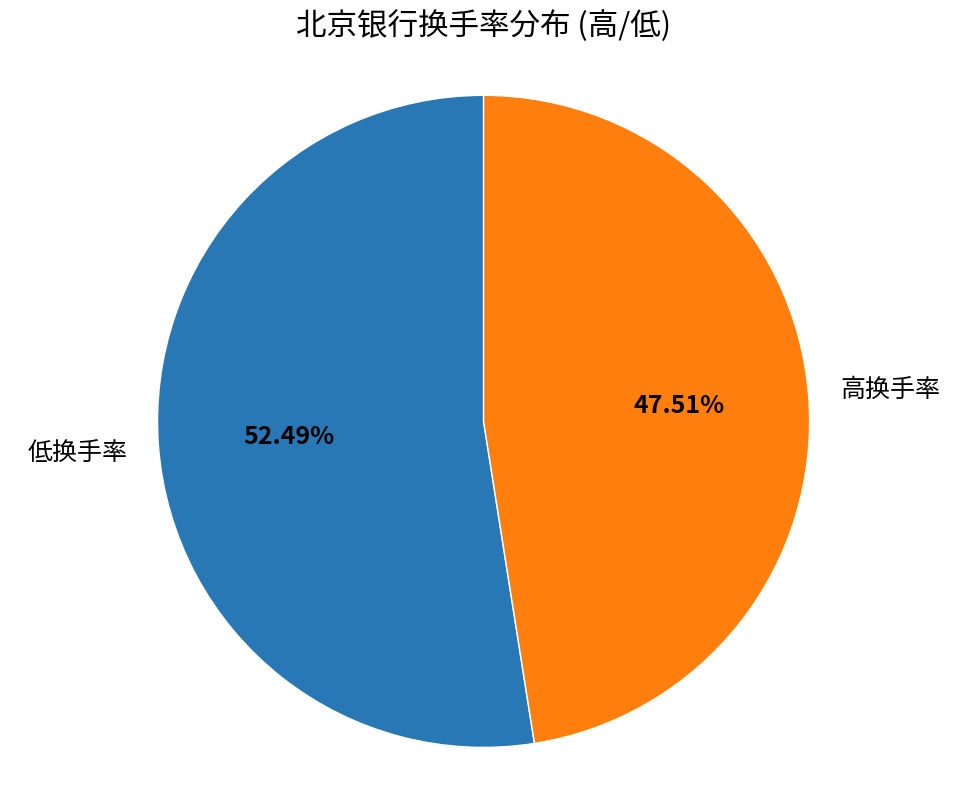

Which category has the biggest portion of the pie?

低换手率